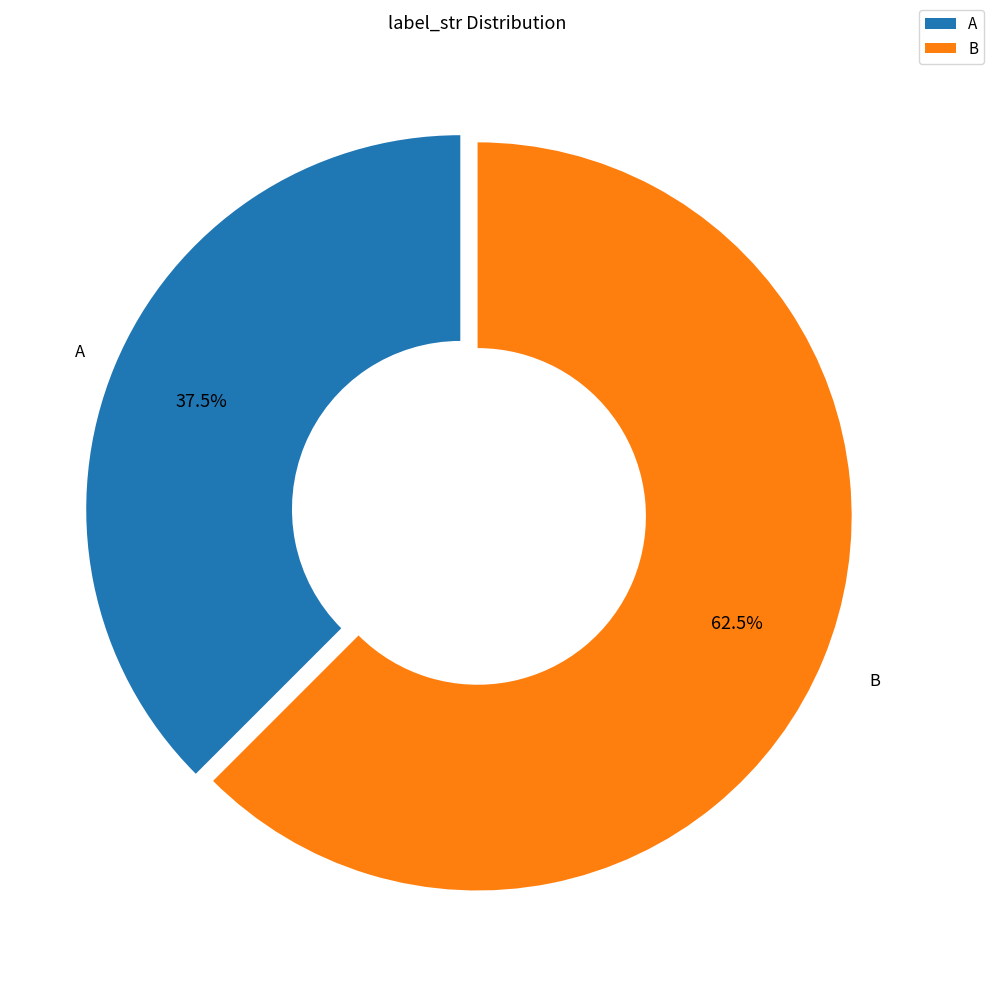

Which slice is the smallest?

A